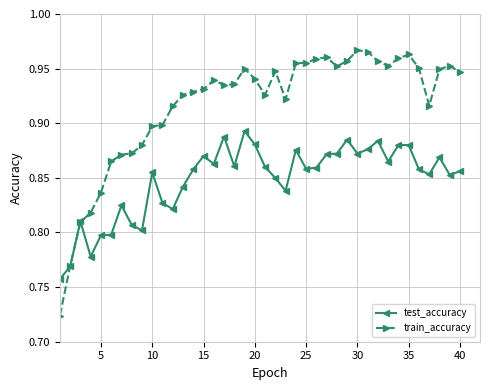

Rank the series by their average value, from highest to lowest.

train_accuracy, test_accuracy